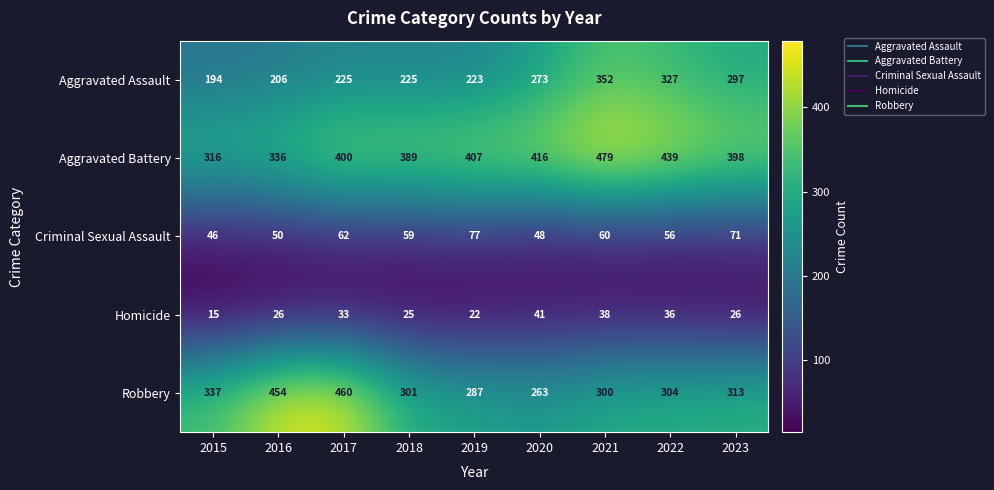

Between 2020 and 2023, which series saw the biggest shift?

Robbery